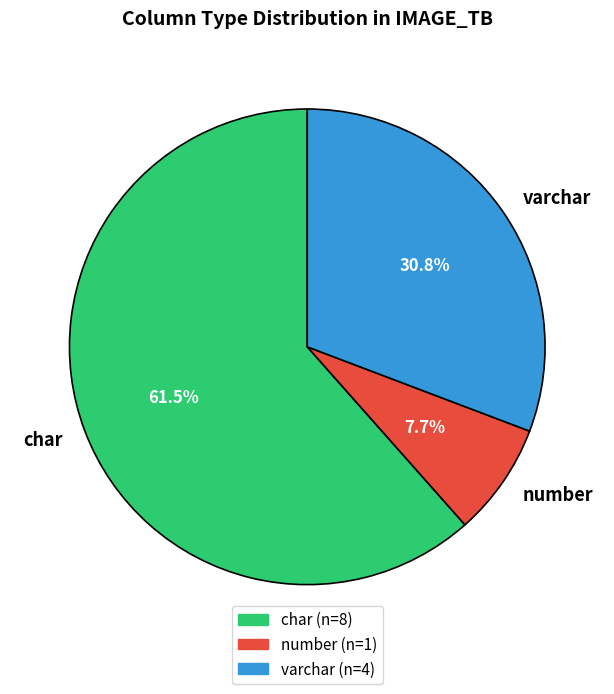

How many slices are in this pie chart?

3